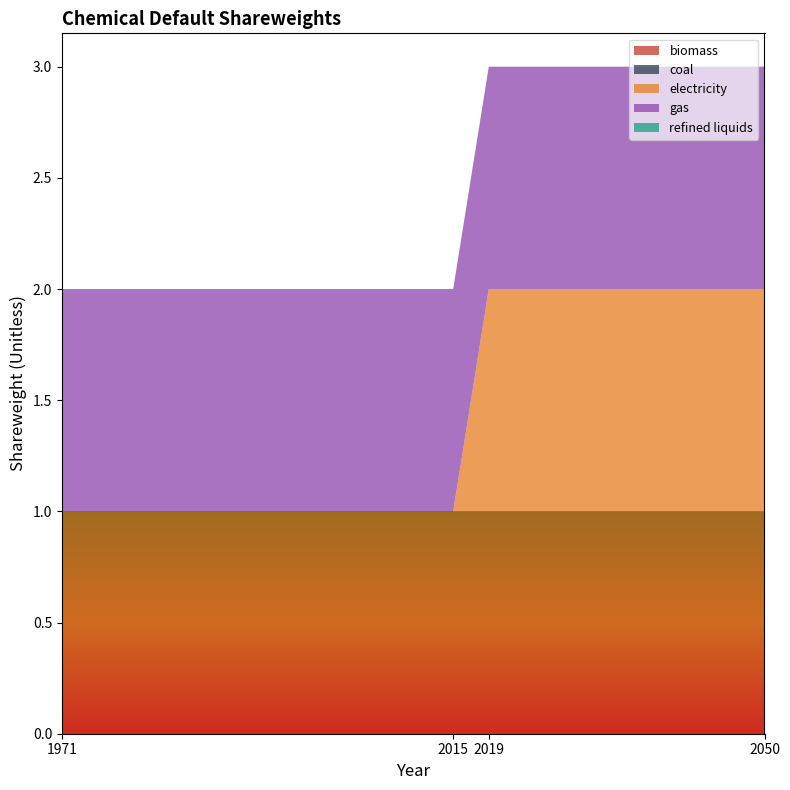

Reading right to left, transcribe all the data shown in this chart.

biomass: 2050=1	2019=1	2015=1	1971=1
coal: 2050=0	2019=0	2015=0	1971=0
electricity: 2050=1	2019=1	2015=0	1971=0
gas: 2050=1	2019=1	2015=1	1971=1
refined liquids: 2050=0	2019=0	2015=0	1971=0